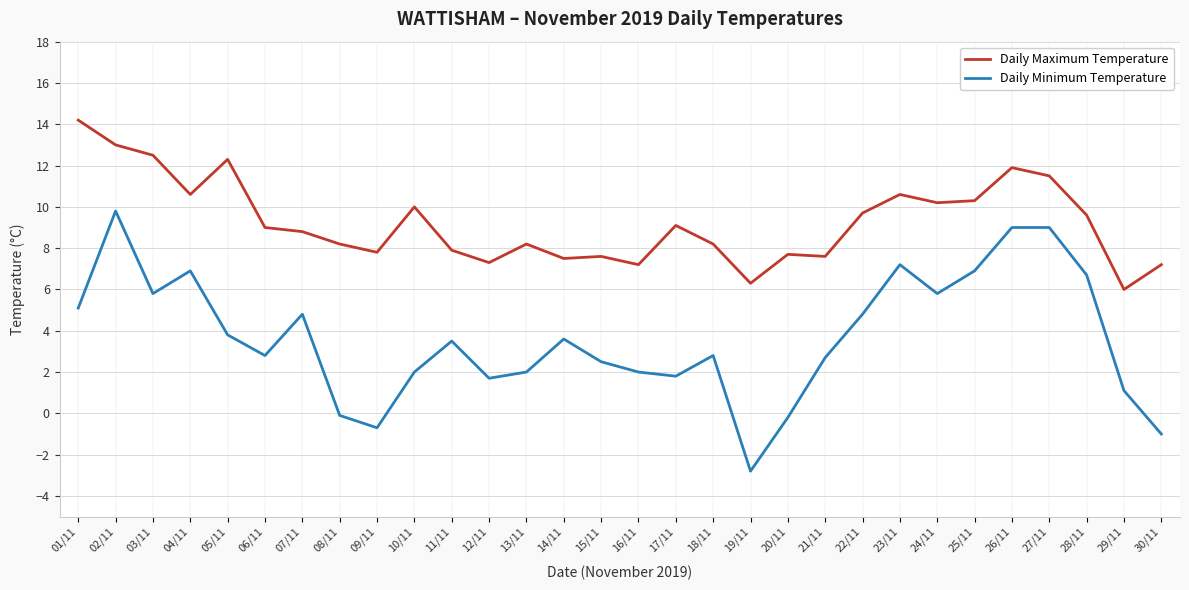

True or false: Daily Maximum Temperature and Daily Minimum Temperature cross at least once.

False